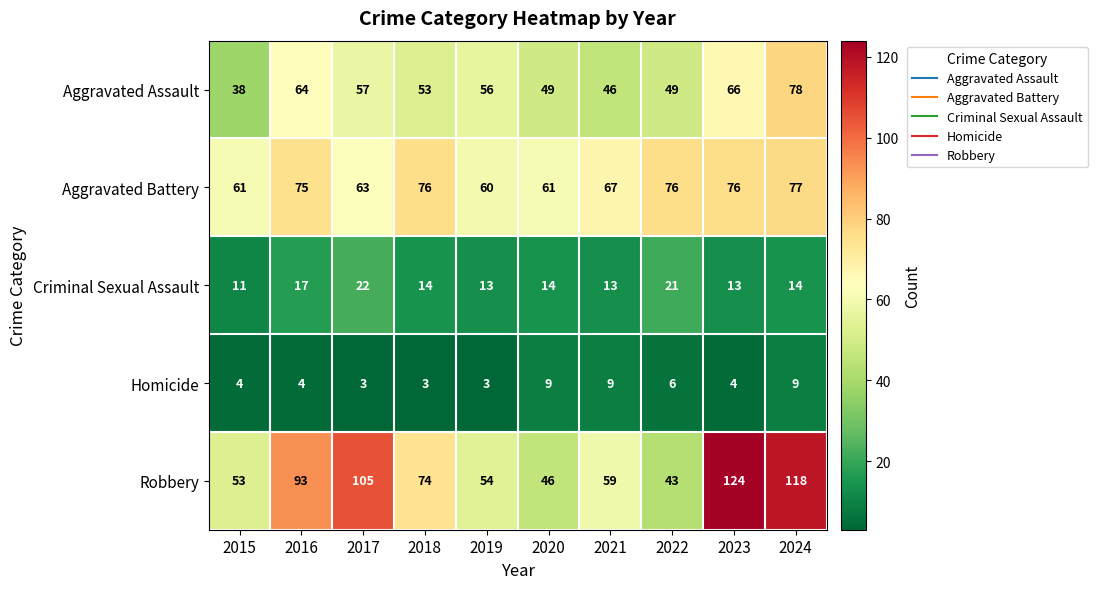

Is the value of Criminal Sexual Assault at 2017 greater than the value of Aggravated Battery at 2023?

No